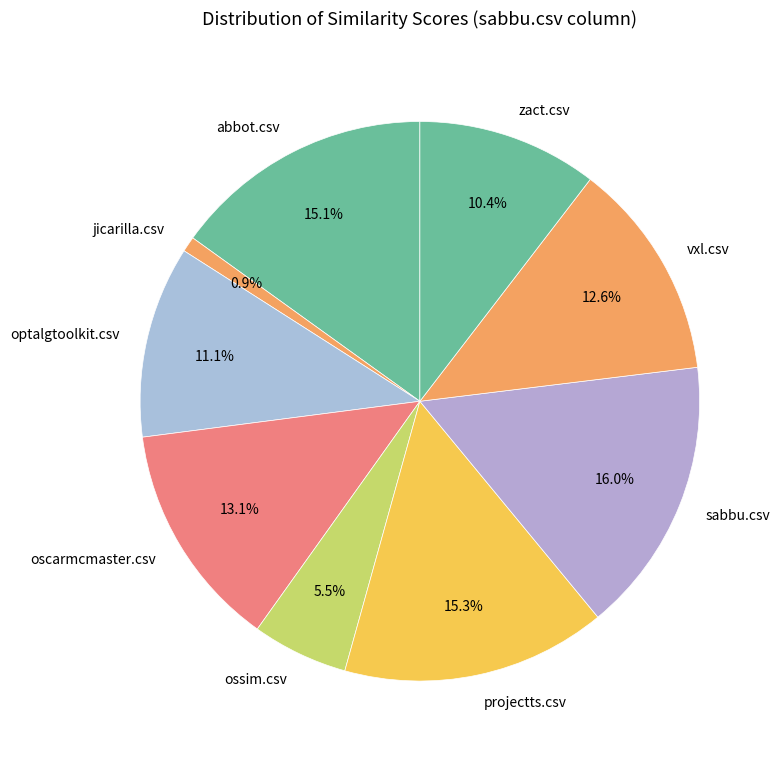

Does any single category account for the majority?

No